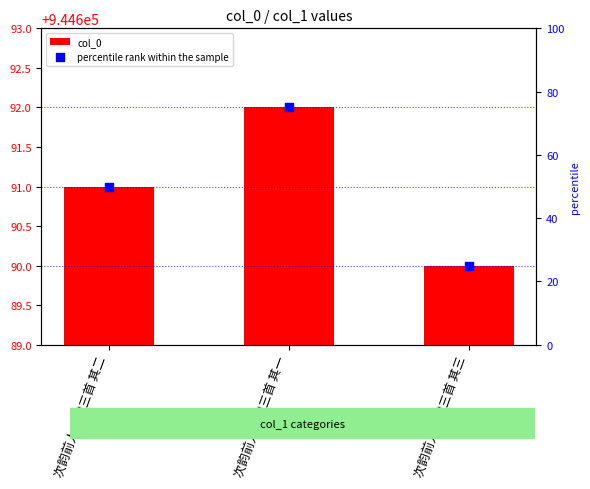

What is the total value across all series at 次韵前人新晴三首 其二?

944741